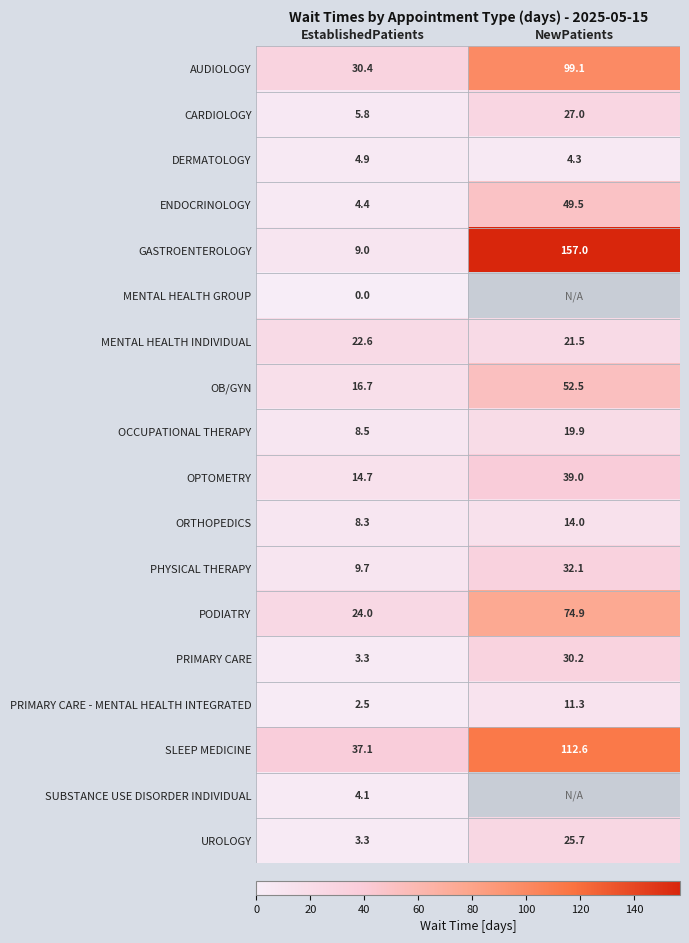

The value of OPTOMETRY at EstablishedPatients is 9.7. True or false?

False